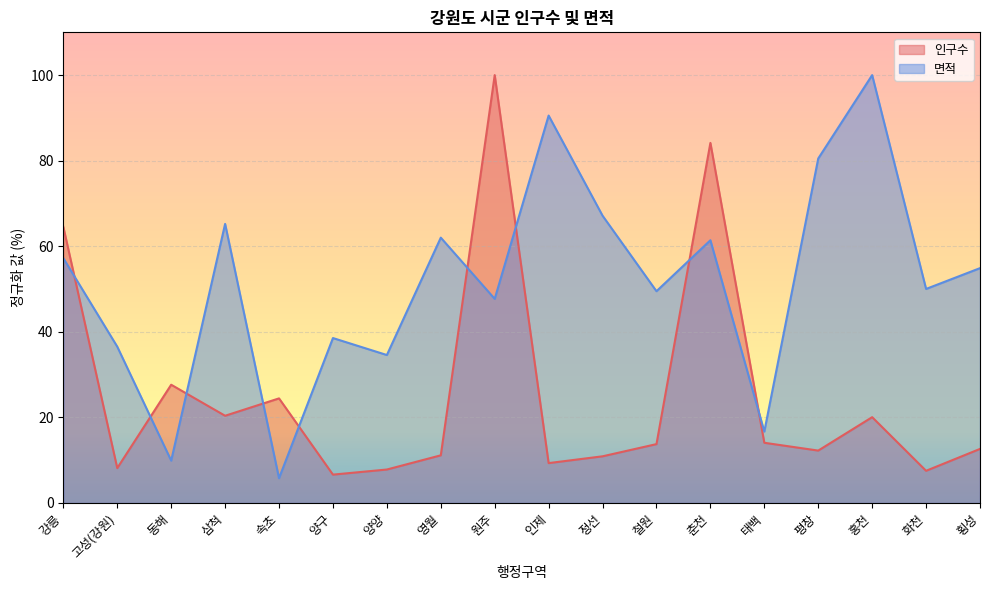

Which label corresponds to the largest value in the chart?

원주